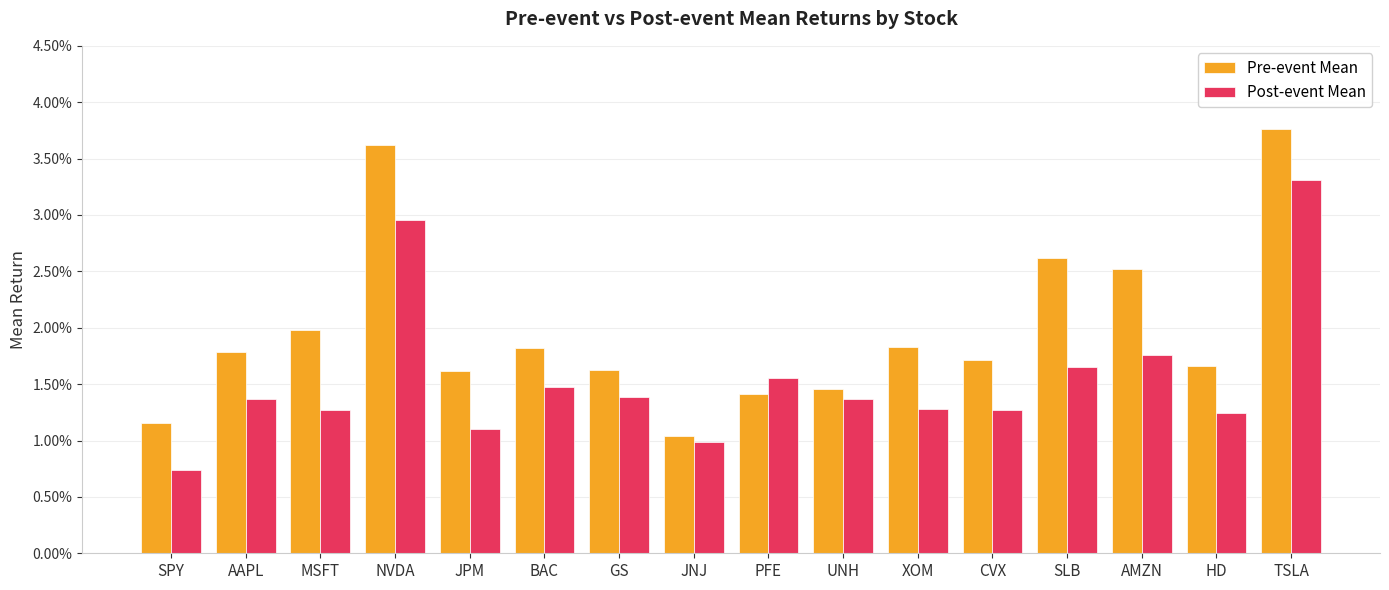

Which label corresponds to the largest value in the chart?

TSLA